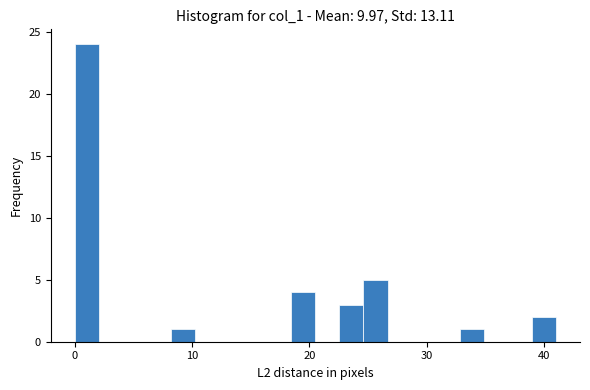

Around what value on the x-axis is the tallest bar? Give the approximate position of its centre, as read against the axis.

1